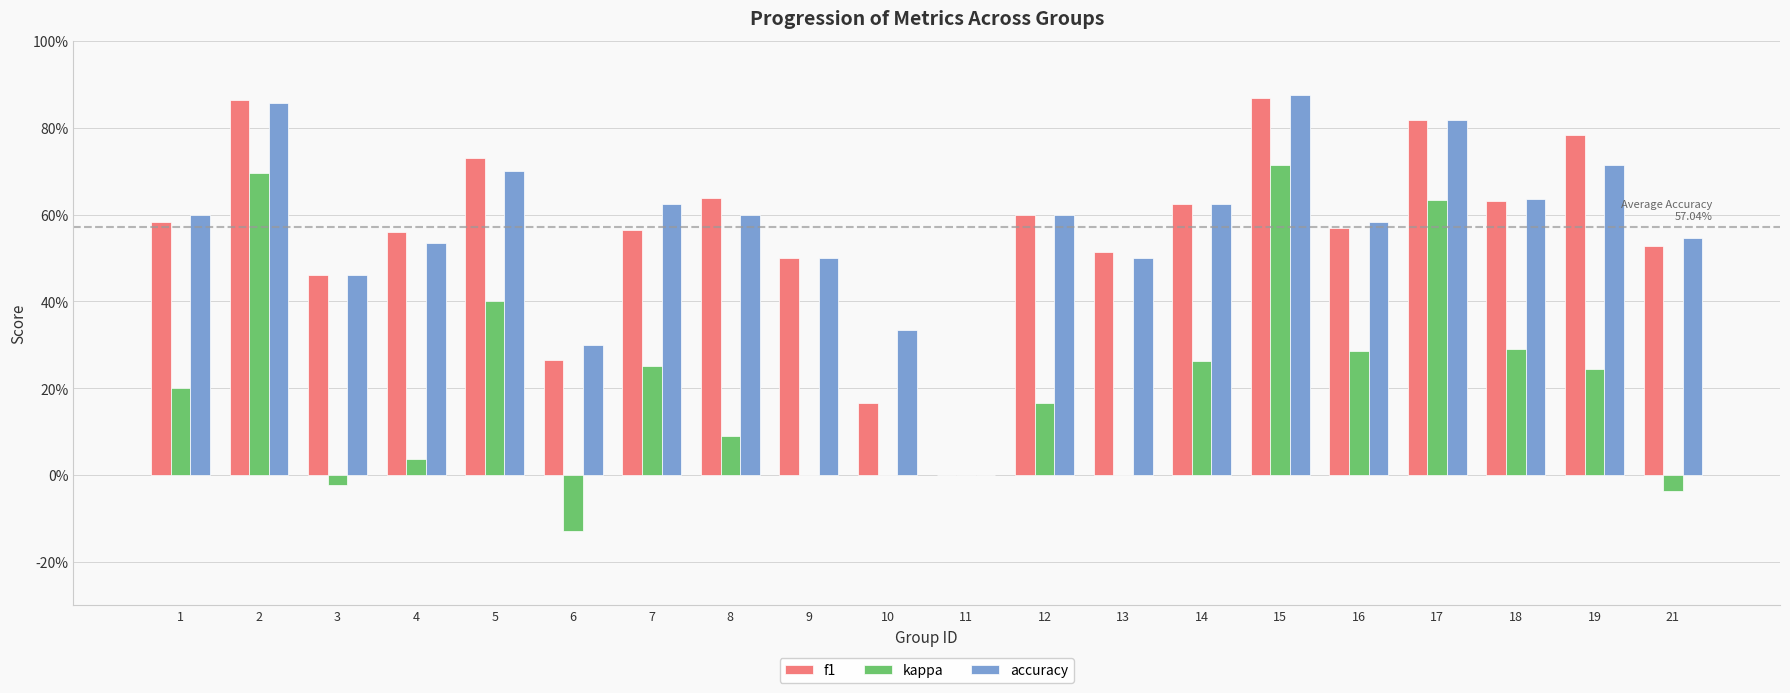

Where does the kappa series first go above 0?

1